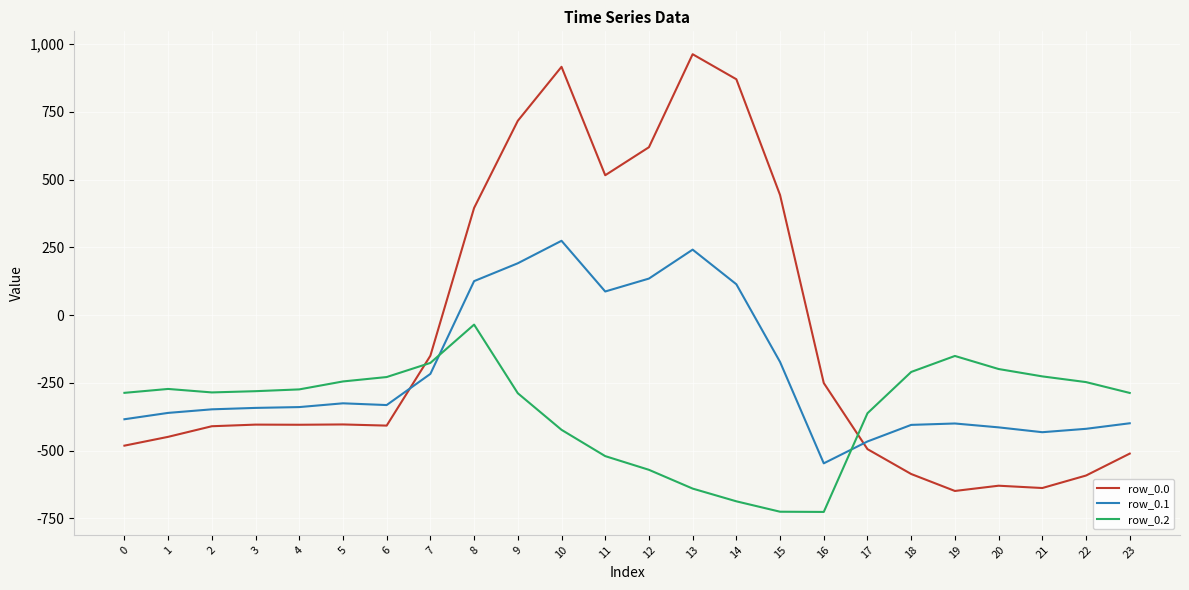

What is the approximate value of row_0.0 at 16?

-250.9